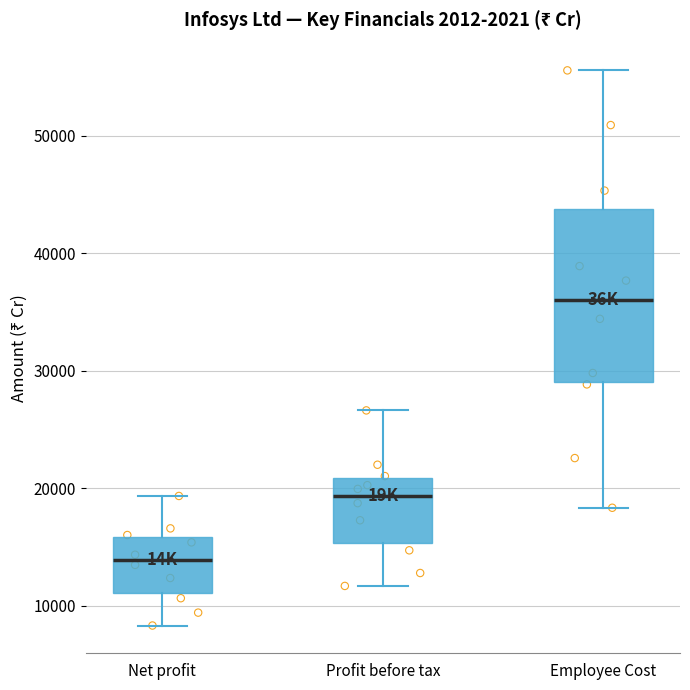

Which box has the highest median line?

Employee Cost